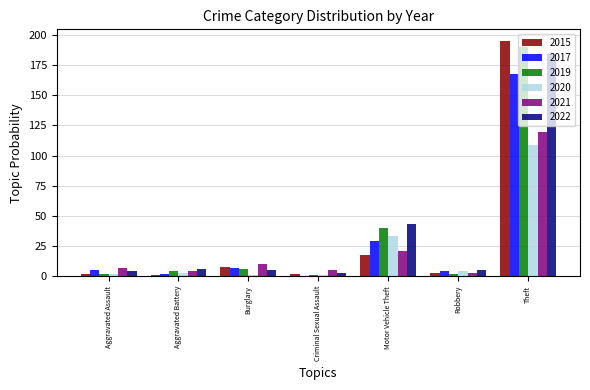

The 2015 series shows 3 at Robbery. True or false?

True